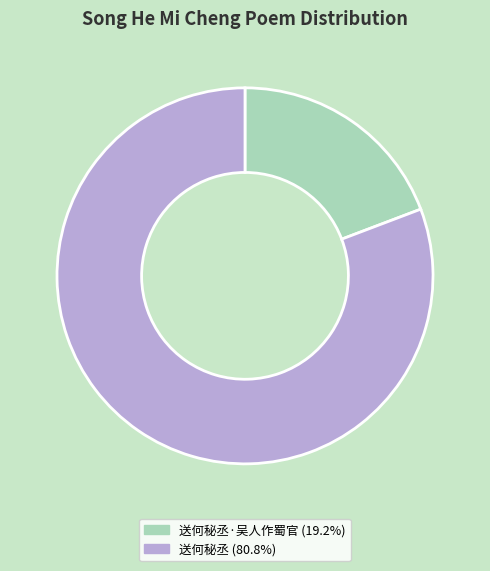

How many slices are in this pie chart?

2